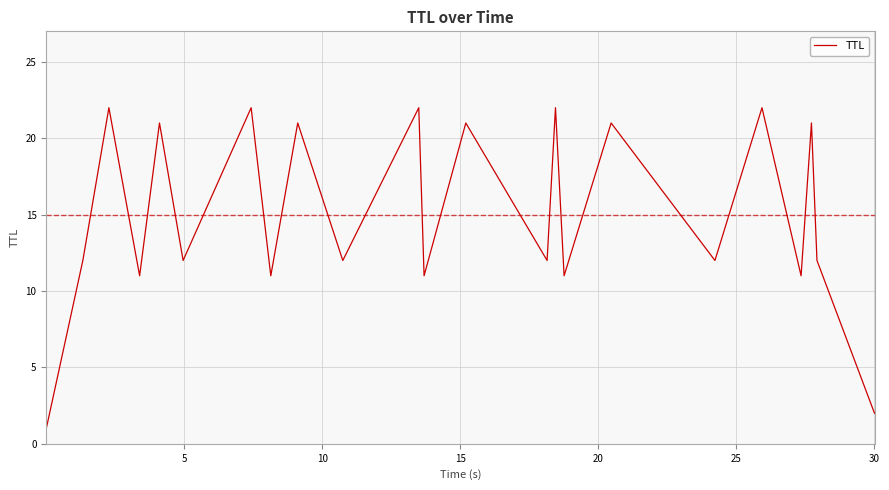

Does the chart display data point markers on the line(s)?

No